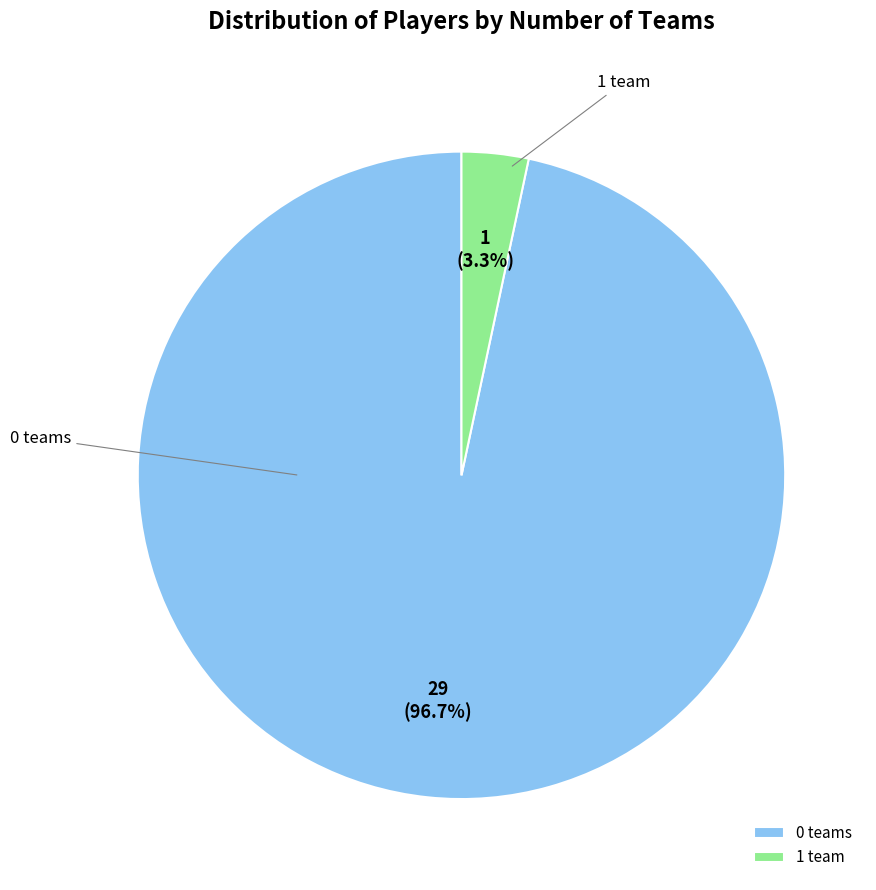

Does 0 teams represent more than half of the total?

Yes